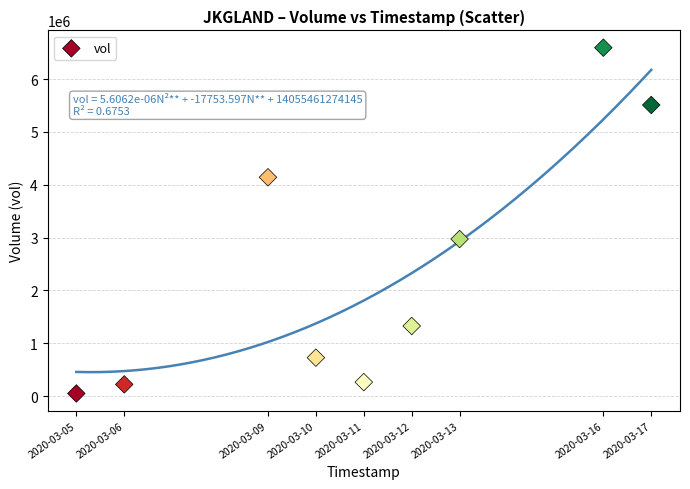

What is the average X value?

1583884800